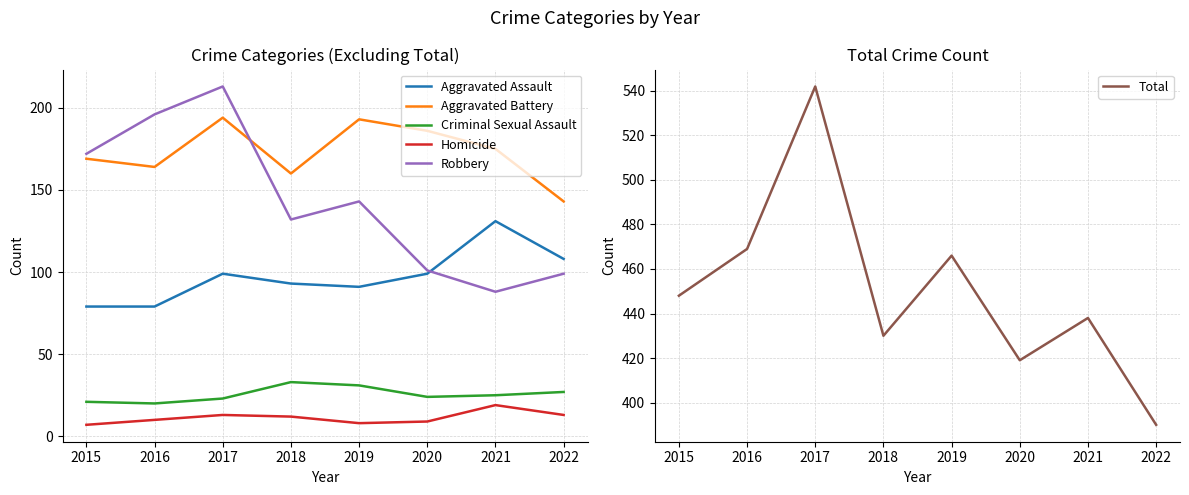

How many lines are shown in the chart?

6